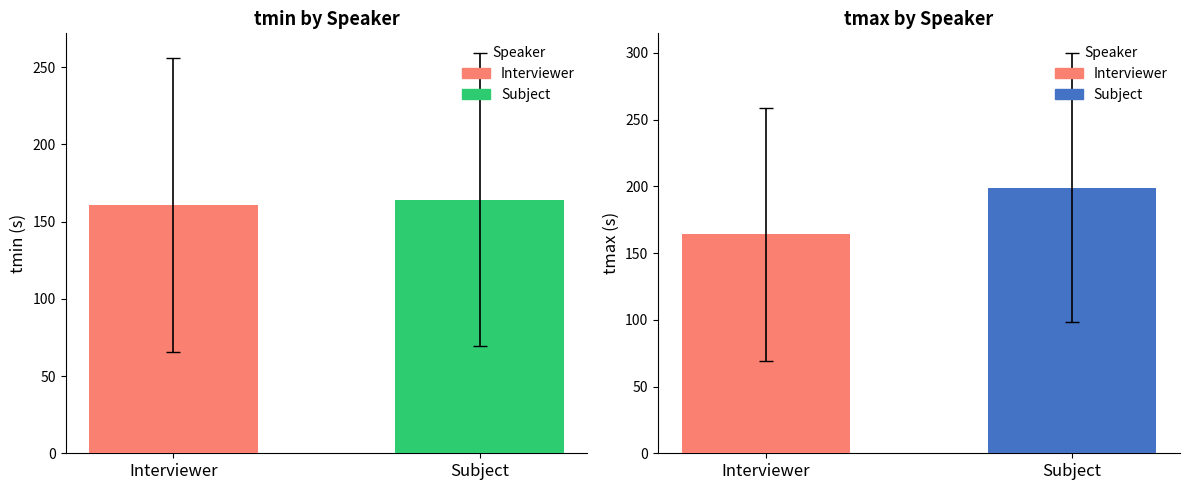

True or false: tmin has a value of 215.8 at Interviewer.

False